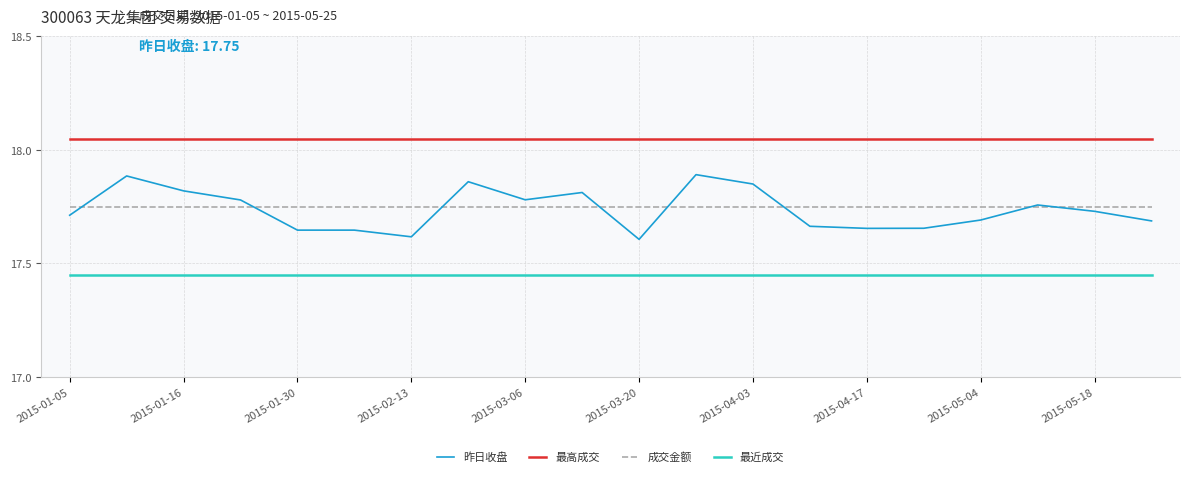

At how many categories does at least one series exceed 17?

20